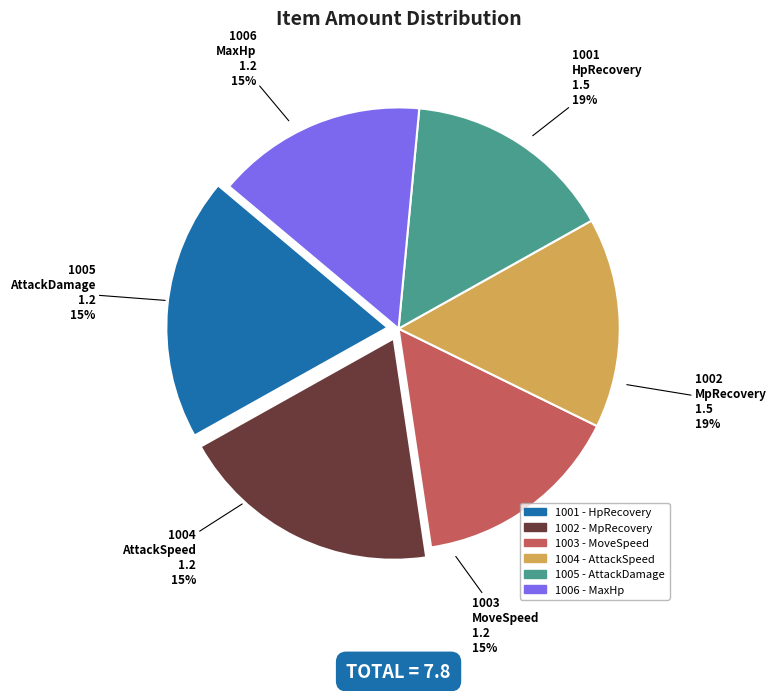

Does any single category account for the majority?

No